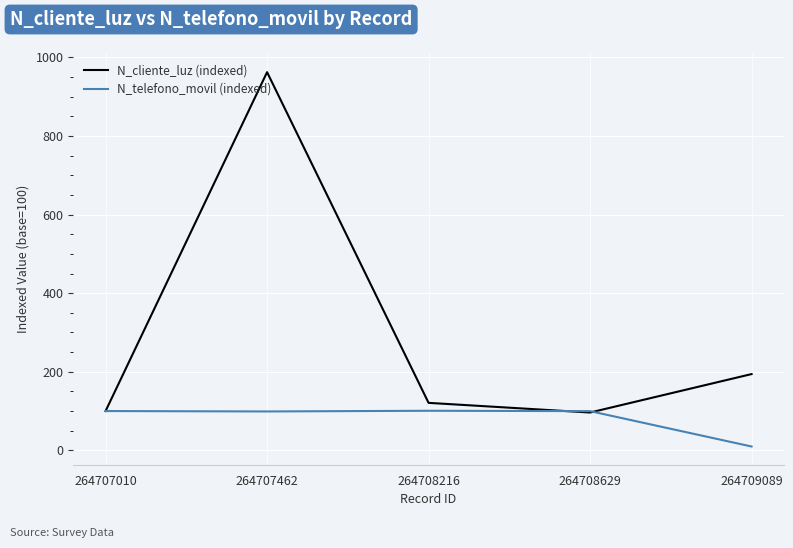

List the series in order of their peak value, lowest first.

N_telefono_movil (indexed), N_cliente_luz (indexed)